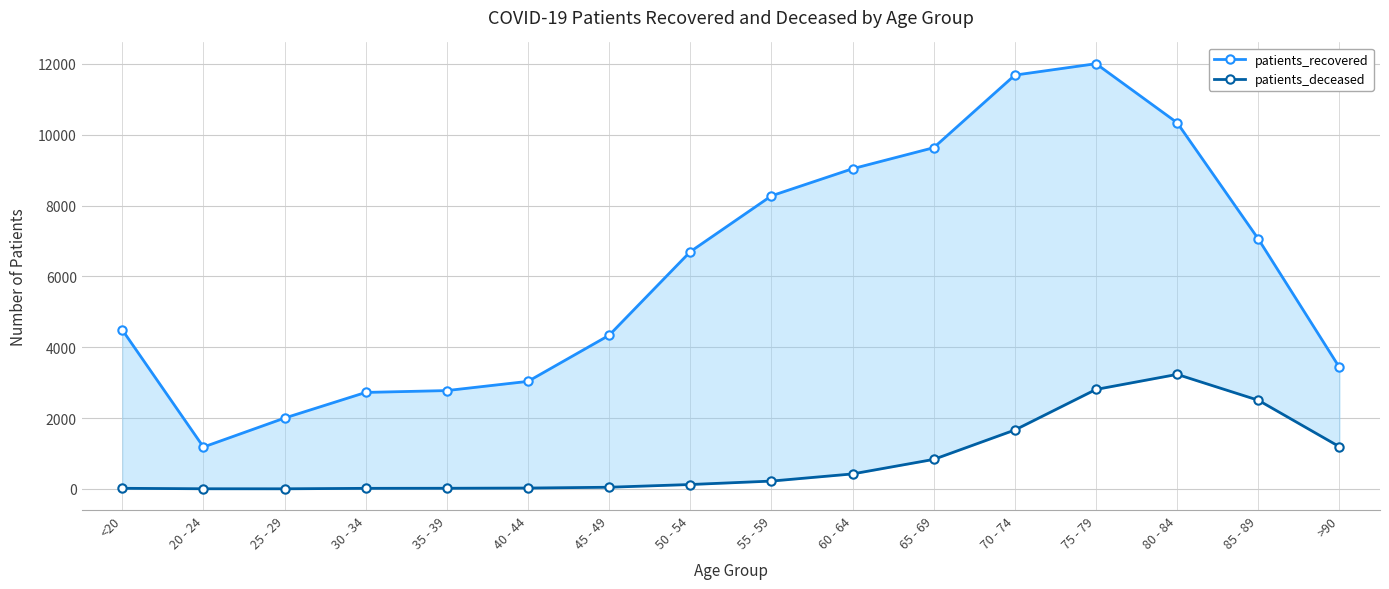

How many data points in patients_recovered are less than 6697?

8